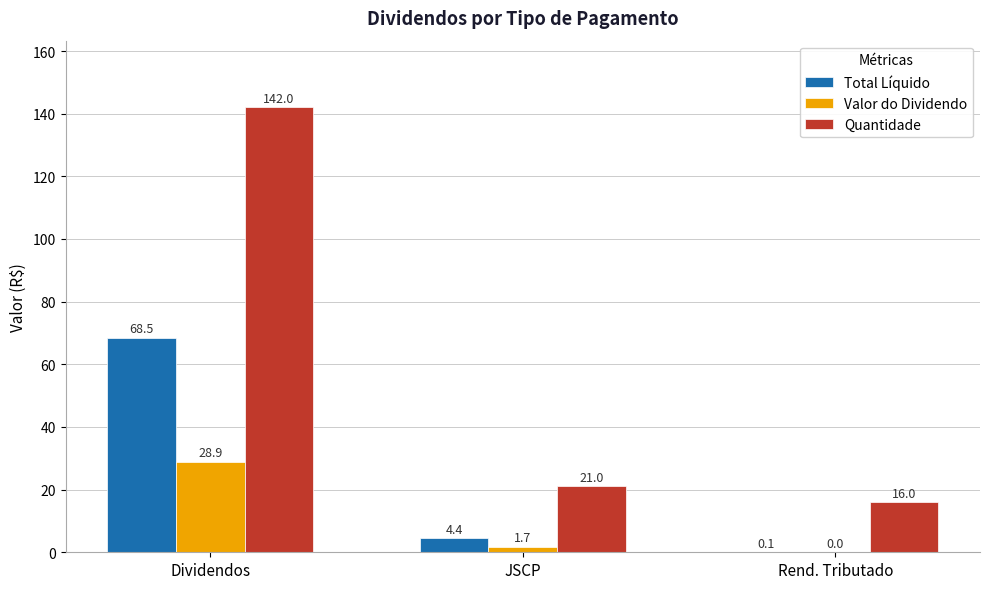

The Valor do Dividendo series shows 9.7 at Dividendos. True or false?

False